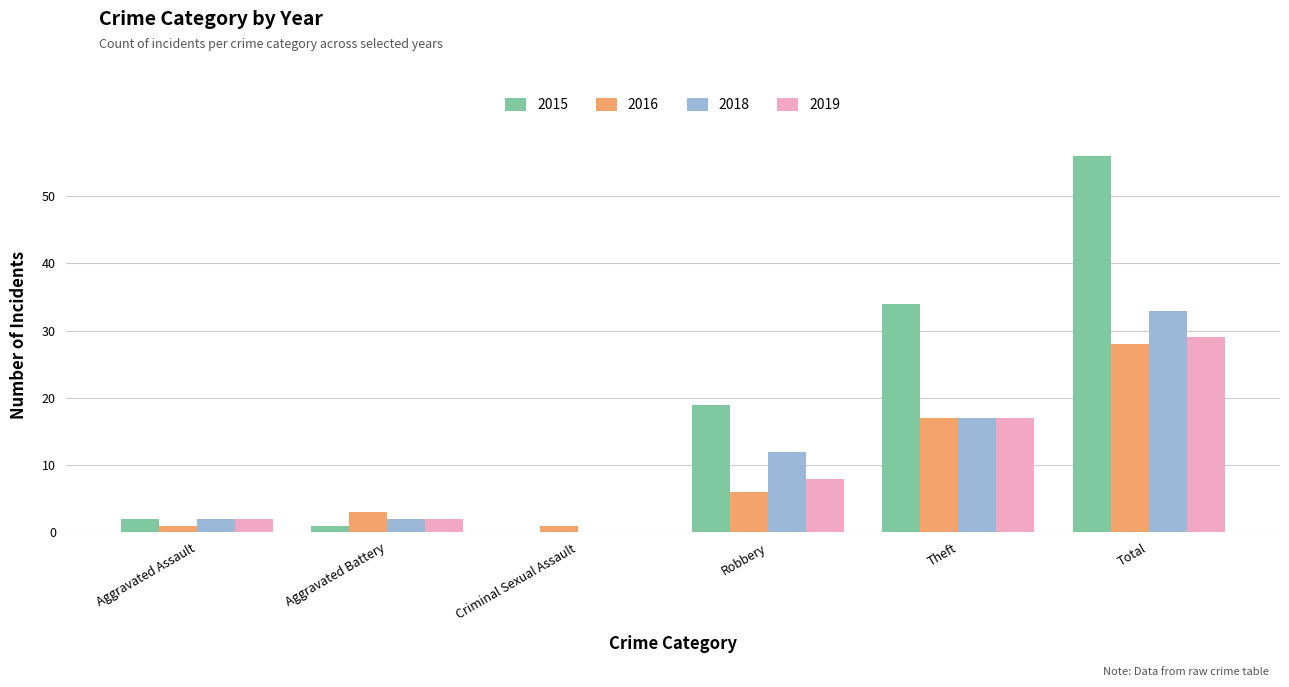

Where is 2019 nearest to the value 14?

Theft